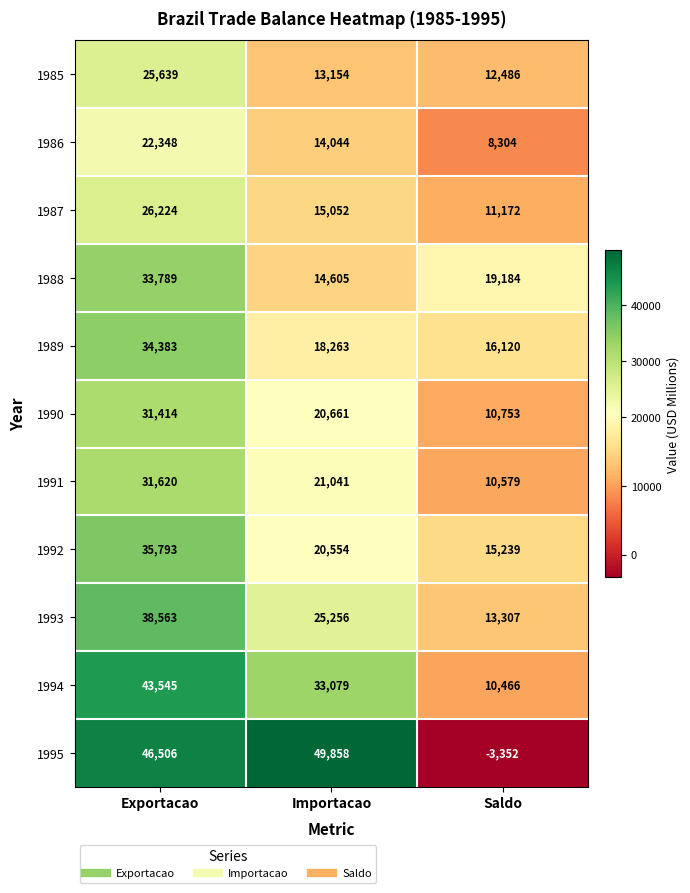

Where is 1993 nearest to the value 25935?

Importacao